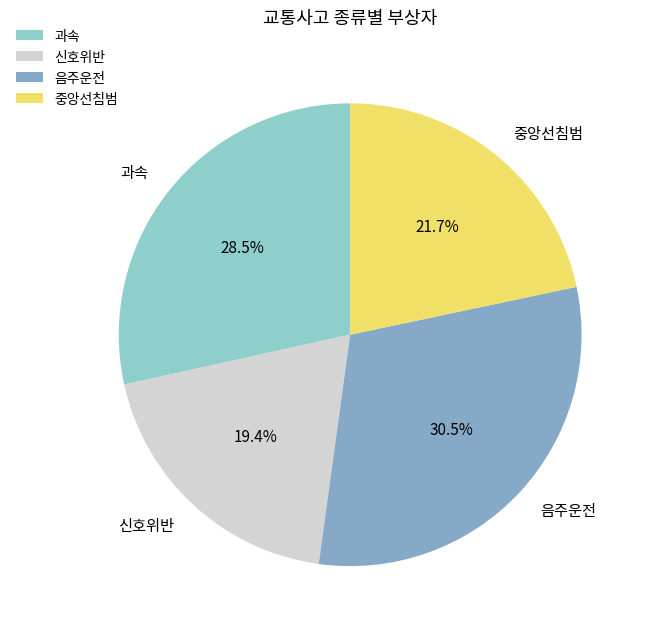

Which slice is the smallest?

신호위반